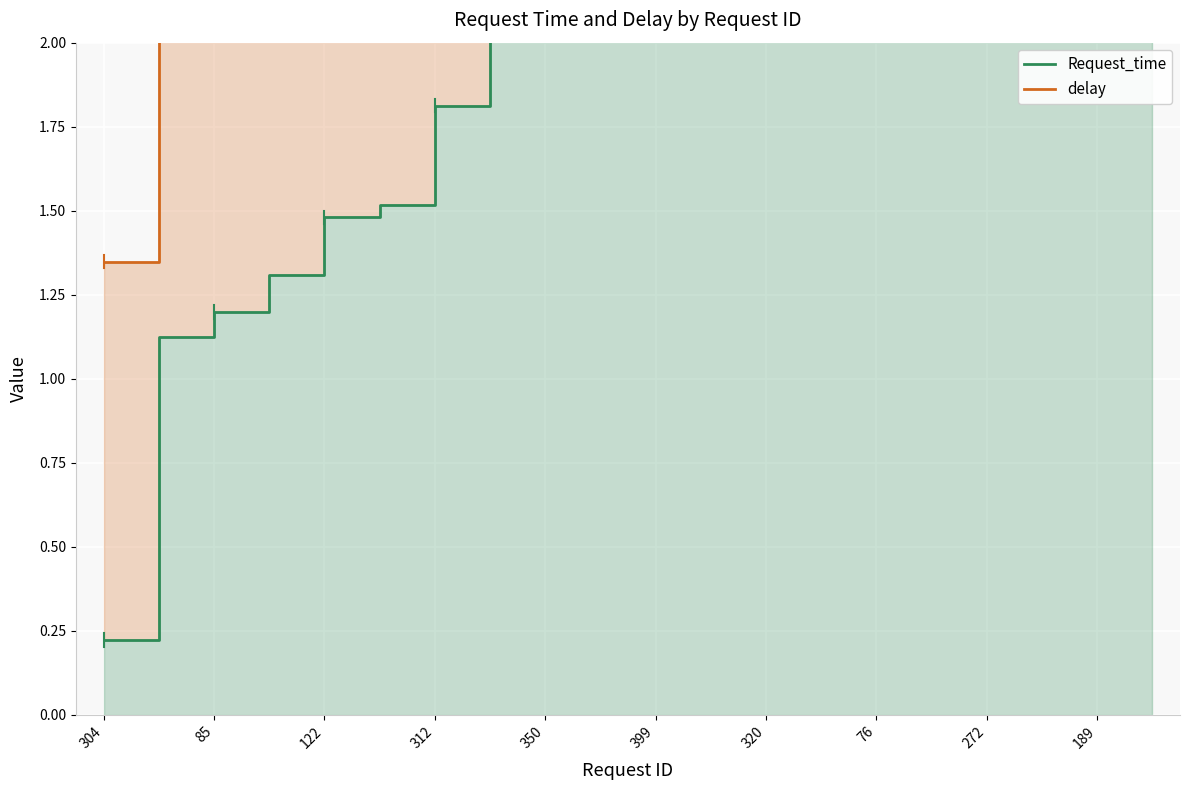

What is the smallest value displayed?

0.2